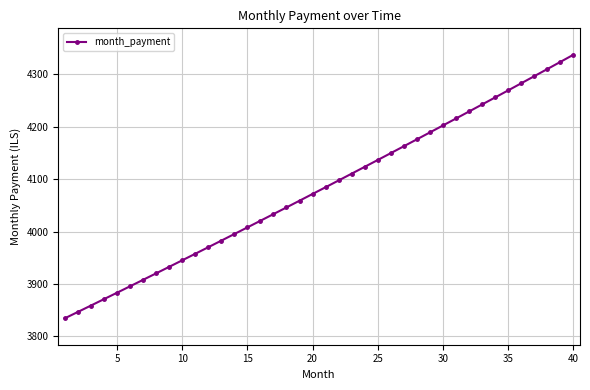

What is the difference between the maximum and second lowest values?

491.1